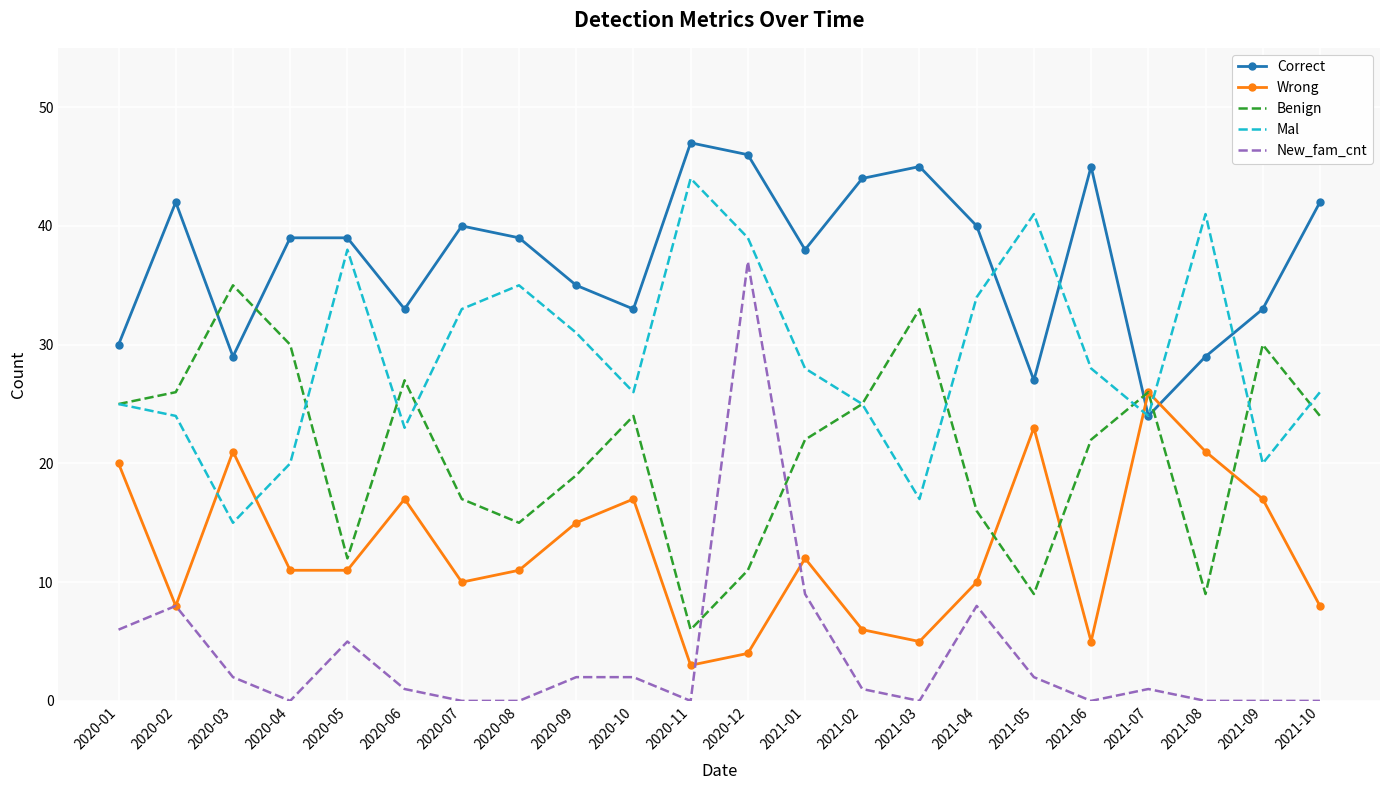

Reading left to right, transcribe all the data shown in this chart.

Correct: 2020-01=30	2020-02=42	2020-03=29	2020-04=39	2020-05=39	2020-06=33	2020-07=40	2020-08=39	2020-09=35	2020-10=33	2020-11=47	2020-12=46	2021-01=38	2021-02=44	2021-03=45	2021-04=40	2021-05=27	2021-06=45	2021-07=24	2021-08=29	2021-09=33	2021-10=42
Wrong: 2020-01=20	2020-02=8	2020-03=21	2020-04=11	2020-05=11	2020-06=17	2020-07=10	2020-08=11	2020-09=15	2020-10=17	2020-11=3	2020-12=4	2021-01=12	2021-02=6	2021-03=5	2021-04=10	2021-05=23	2021-06=5	2021-07=26	2021-08=21	2021-09=17	2021-10=8
Benign: 2020-01=25	2020-02=26	2020-03=35	2020-04=30	2020-05=12	2020-06=27	2020-07=17	2020-08=15	2020-09=19	2020-10=24	2020-11=6	2020-12=11	2021-01=22	2021-02=25	2021-03=33	2021-04=16	2021-05=9	2021-06=22	2021-07=26	2021-08=9	2021-09=30	2021-10=24
Mal: 2020-01=25	2020-02=24	2020-03=15	2020-04=20	2020-05=38	2020-06=23	2020-07=33	2020-08=35	2020-09=31	2020-10=26	2020-11=44	2020-12=39	2021-01=28	2021-02=25	2021-03=17	2021-04=34	2021-05=41	2021-06=28	2021-07=24	2021-08=41	2021-09=20	2021-10=26
New_fam_cnt: 2020-01=6	2020-02=8	2020-03=2	2020-04=0	2020-05=5	2020-06=1	2020-07=0	2020-08=0	2020-09=2	2020-10=2	2020-11=0	2020-12=37	2021-01=9	2021-02=1	2021-03=0	2021-04=8	2021-05=2	2021-06=0	2021-07=1	2021-08=0	2021-09=0	2021-10=0